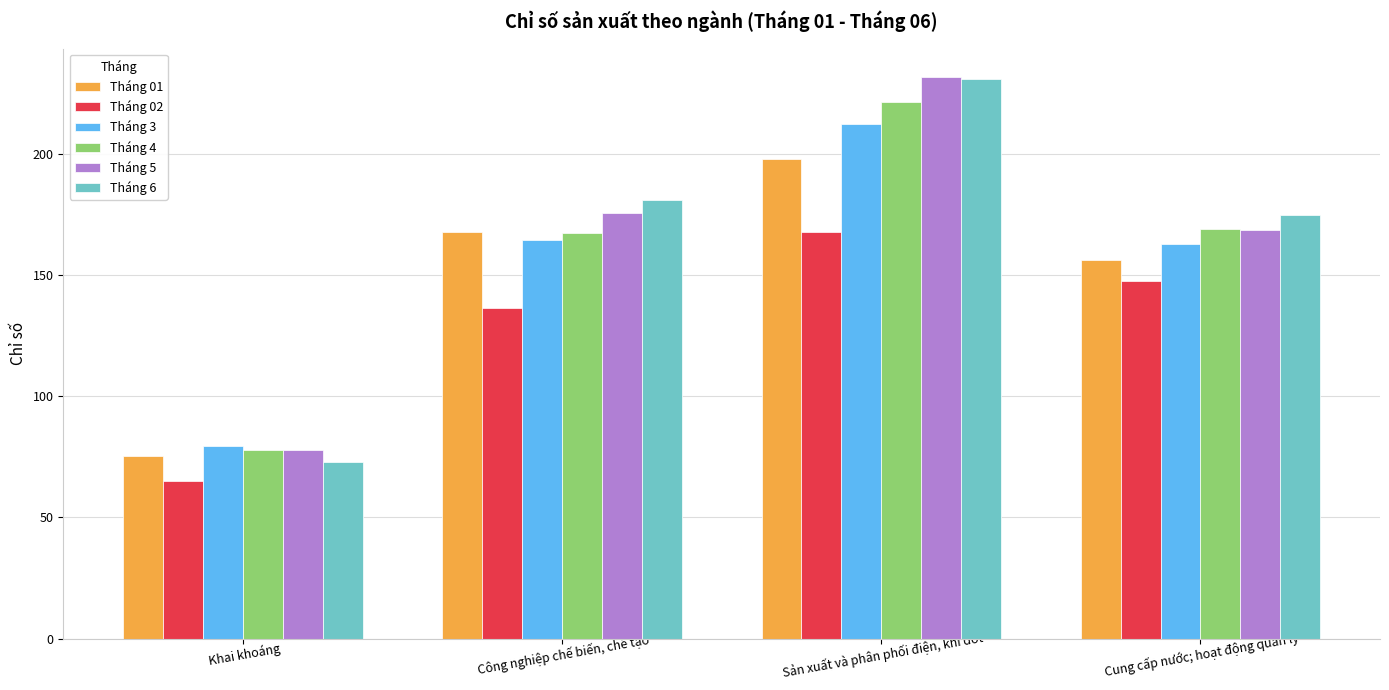

How many categories are shown in the chart?

4